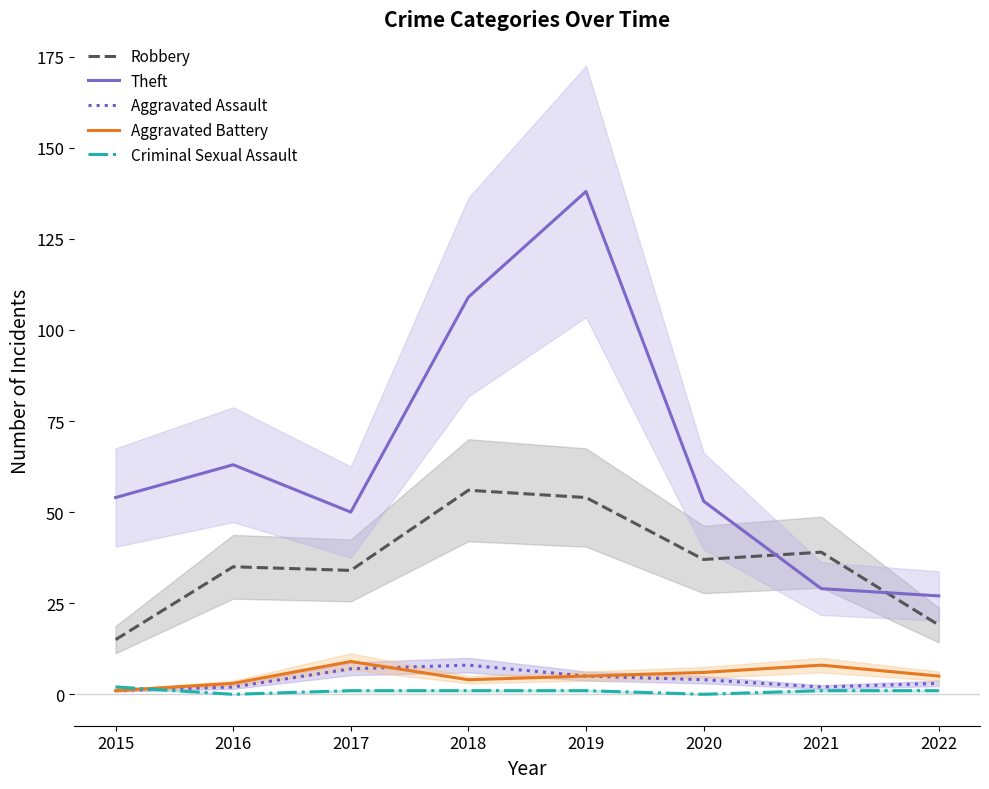

At which label does Criminal Sexual Assault first exceed 1?

2015